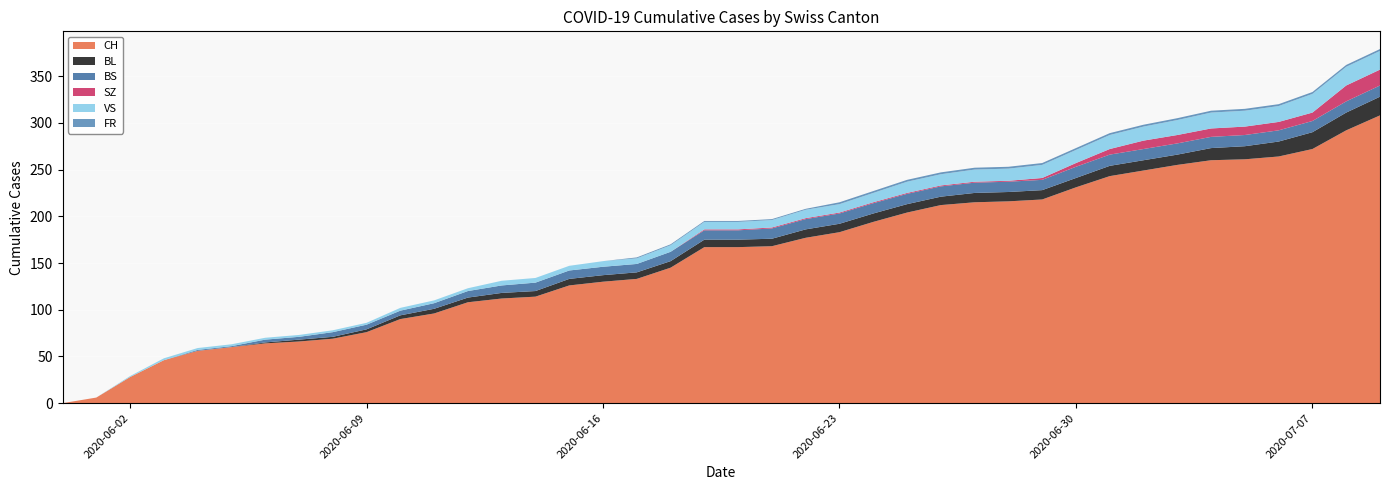

Reading left to right, list all the values displayed in this chart.

CH: 2020-05-31=0	2020-06-01=6	2020-06-02=28	2020-06-03=46	2020-06-04=56	2020-06-05=60	2020-06-06=64	2020-06-07=66	2020-06-08=69	2020-06-09=76	2020-06-10=90	2020-06-11=96	2020-06-12=108	2020-06-13=112	2020-06-14=114	2020-06-15=126	2020-06-16=130	2020-06-17=133	2020-06-18=145	2020-06-19=167	2020-06-20=167	2020-06-21=168	2020-06-22=177	2020-06-23=183	2020-06-24=194	2020-06-25=204	2020-06-26=212	2020-06-27=215	2020-06-28=216	2020-06-29=218	2020-06-30=231	2020-07-01=243	2020-07-02=249	2020-07-03=255	2020-07-04=260	2020-07-05=261	2020-07-06=264	2020-07-07=272	2020-07-08=292	2020-07-09=308
BL: 2020-05-31=0	2020-06-01=0	2020-06-02=0	2020-06-03=0	2020-06-04=0	2020-06-05=0	2020-06-06=1	2020-06-07=2	2020-06-08=2	2020-06-09=3	2020-06-10=4	2020-06-11=5	2020-06-12=5	2020-06-13=6	2020-06-14=6	2020-06-15=7	2020-06-16=7	2020-06-17=7	2020-06-18=7	2020-06-19=8	2020-06-20=8	2020-06-21=8	2020-06-22=9	2020-06-23=9	2020-06-24=9	2020-06-25=9	2020-06-26=9	2020-06-27=10	2020-06-28=10	2020-06-29=10	2020-06-30=10	2020-07-01=11	2020-07-02=11	2020-07-03=11	2020-07-04=13	2020-07-05=14	2020-07-06=16	2020-07-07=18	2020-07-08=19	2020-07-09=20
BS: 2020-05-31=0	2020-06-01=0	2020-06-02=0	2020-06-03=0	2020-06-04=1	2020-06-05=1	2020-06-06=3	2020-06-07=3	2020-06-08=5	2020-06-09=5	2020-06-10=5	2020-06-11=6	2020-06-12=7	2020-06-13=8	2020-06-14=9	2020-06-15=9	2020-06-16=9	2020-06-17=9	2020-06-18=10	2020-06-19=10	2020-06-20=10	2020-06-21=11	2020-06-22=11	2020-06-23=11	2020-06-24=11	2020-06-25=11	2020-06-26=11	2020-06-27=11	2020-06-28=11	2020-06-29=11	2020-06-30=12	2020-07-01=12	2020-07-02=12	2020-07-03=12	2020-07-04=12	2020-07-05=12	2020-07-06=12	2020-07-07=12	2020-07-08=12	2020-07-09=12
SZ: 2020-05-31=0	2020-06-01=0	2020-06-02=0	2020-06-03=0	2020-06-04=0	2020-06-05=0	2020-06-06=0	2020-06-07=0	2020-06-08=0	2020-06-09=0	2020-06-10=0	2020-06-11=0	2020-06-12=0	2020-06-13=0	2020-06-14=0	2020-06-15=0	2020-06-16=0	2020-06-17=0	2020-06-18=0	2020-06-19=1	2020-06-20=1	2020-06-21=1	2020-06-22=1	2020-06-23=1	2020-06-24=1	2020-06-25=1	2020-06-26=1	2020-06-27=1	2020-06-28=1	2020-06-29=2	2020-06-30=4	2020-07-01=6	2020-07-02=9	2020-07-03=9	2020-07-04=9	2020-07-05=9	2020-07-06=9	2020-07-07=9	2020-07-08=17	2020-07-09=17
VS: 2020-05-31=0	2020-06-01=0	2020-06-02=1	2020-06-03=2	2020-06-04=2	2020-06-05=2	2020-06-06=2	2020-06-07=2	2020-06-08=2	2020-06-09=2	2020-06-10=3	2020-06-11=3	2020-06-12=3	2020-06-13=5	2020-06-14=5	2020-06-15=5	2020-06-16=6	2020-06-17=6	2020-06-18=7	2020-06-19=8	2020-06-20=8	2020-06-21=8	2020-06-22=9	2020-06-23=9	2020-06-24=10	2020-06-25=12	2020-06-26=12	2020-06-27=13	2020-06-28=13	2020-06-29=14	2020-06-30=14	2020-07-01=15	2020-07-02=15	2020-07-03=16	2020-07-04=17	2020-07-05=17	2020-07-06=17	2020-07-07=20	2020-07-08=20	2020-07-09=20
FR: 2020-05-31=0	2020-06-01=0	2020-06-02=0	2020-06-03=0	2020-06-04=0	2020-06-05=0	2020-06-06=0	2020-06-07=0	2020-06-08=0	2020-06-09=0	2020-06-10=0	2020-06-11=0	2020-06-12=0	2020-06-13=0	2020-06-14=0	2020-06-15=0	2020-06-16=0	2020-06-17=1	2020-06-18=1	2020-06-19=1	2020-06-20=1	2020-06-21=1	2020-06-22=1	2020-06-23=2	2020-06-24=2	2020-06-25=2	2020-06-26=2	2020-06-27=2	2020-06-28=2	2020-06-29=2	2020-06-30=2	2020-07-01=2	2020-07-02=2	2020-07-03=2	2020-07-04=2	2020-07-05=2	2020-07-06=2	2020-07-07=2	2020-07-08=2	2020-07-09=2